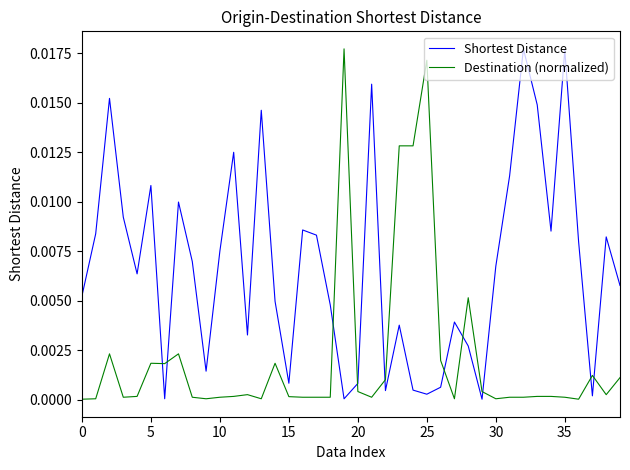

Which series has the largest total across all categories?

Shortest Distance